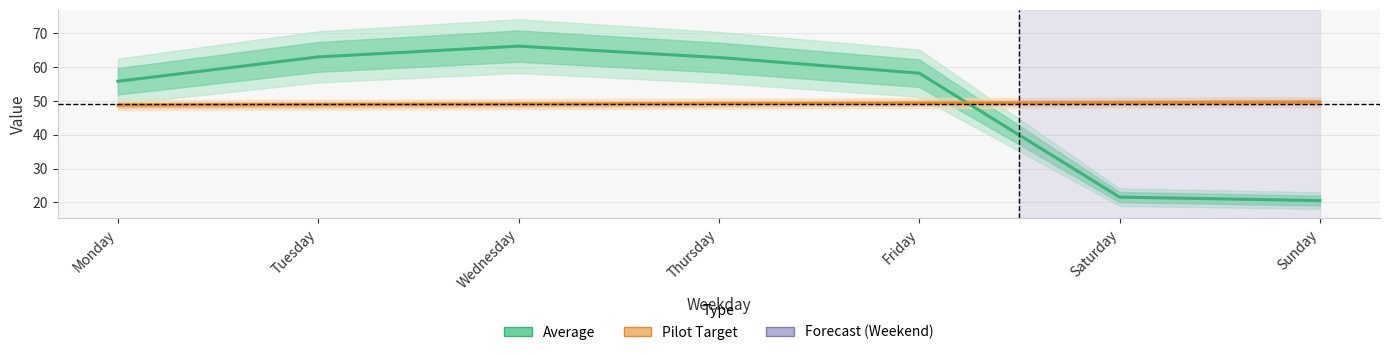

Which label corresponds to the smallest value in the chart?

Sunday